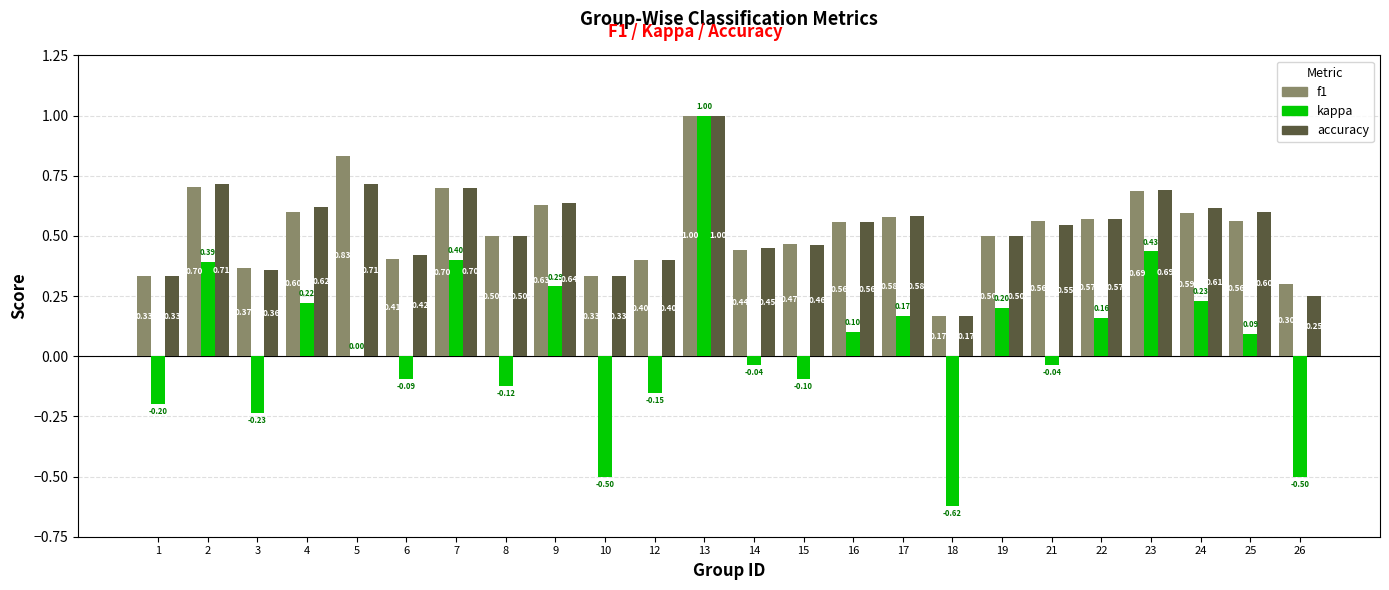

Between 5 and 14, which series saw the biggest shift?

f1